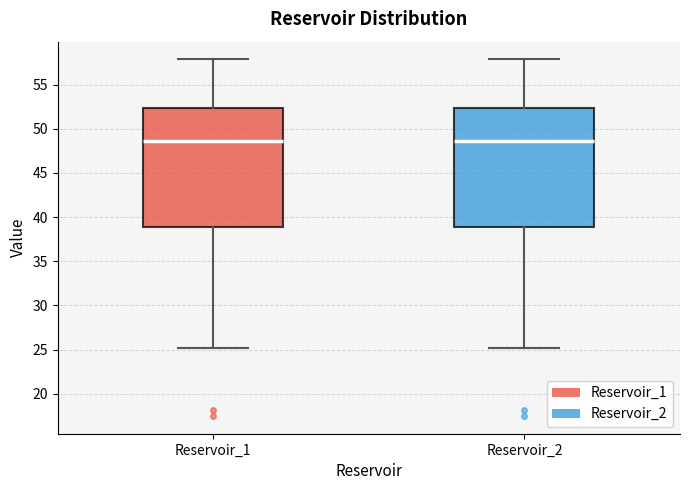

Reading left to right, transcribe this box plot: for each box, give where its median line is, the range the box spans, and where its two whiskers end, as read against the y-axis. The values are not printed on the chart, so give them approximately, as read against the axis.

Reservoir_1: median 48.5, box 39.0 to 52.5, whiskers 25.0 to 58.0
Reservoir_2: median 48.5, box 39.0 to 52.5, whiskers 25.0 to 58.0